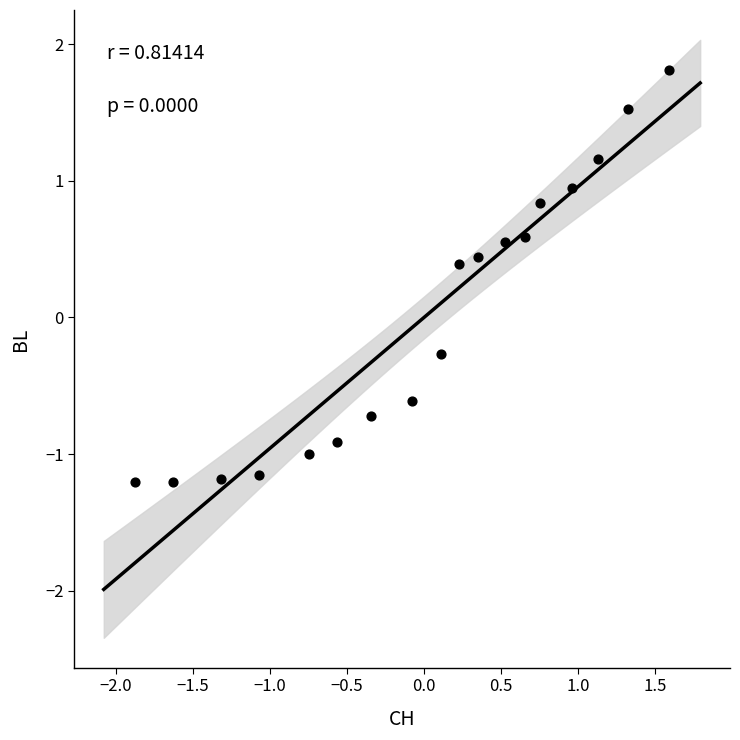

What is the range of X values (max minus min)?

3.5